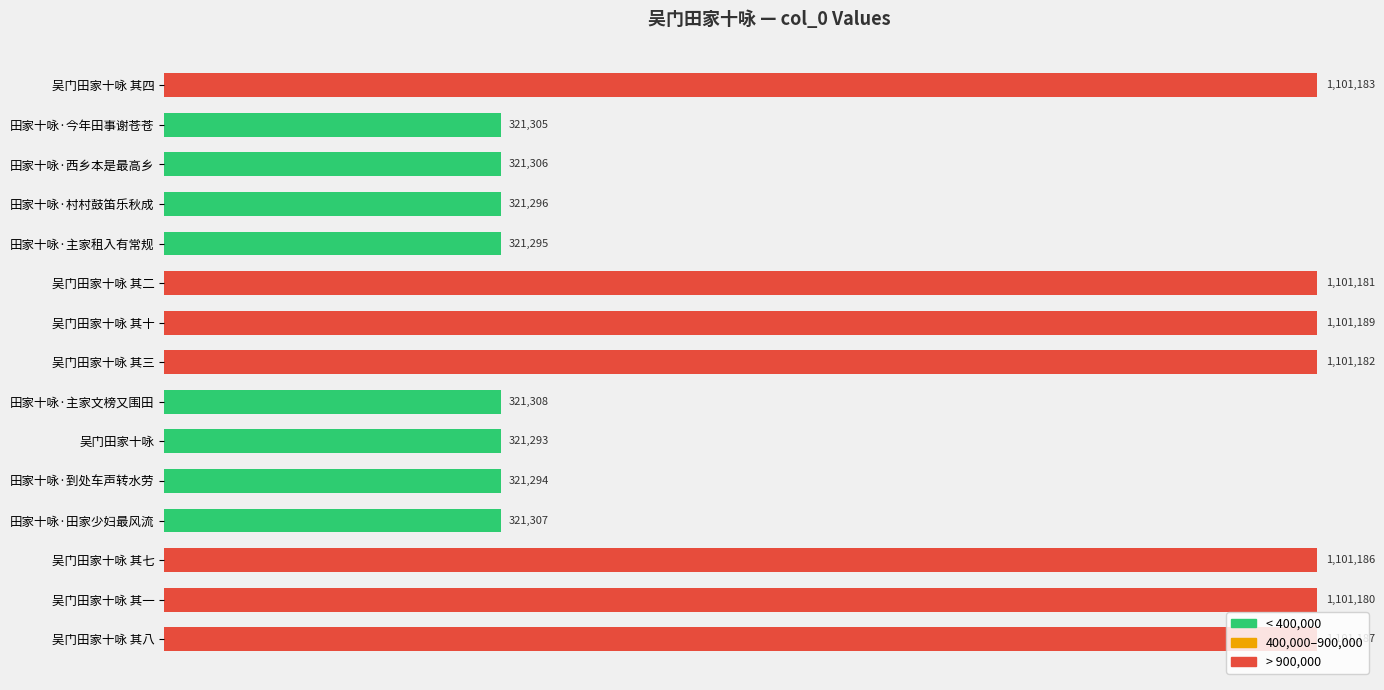

Are the bars horizontal?

Yes